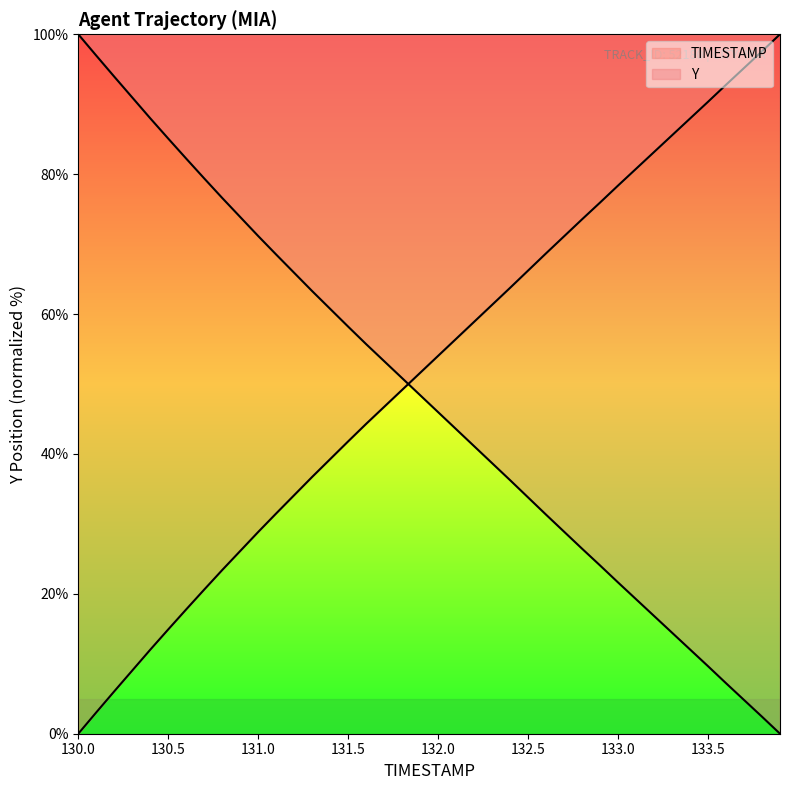

What position from the left is 132.3?

24